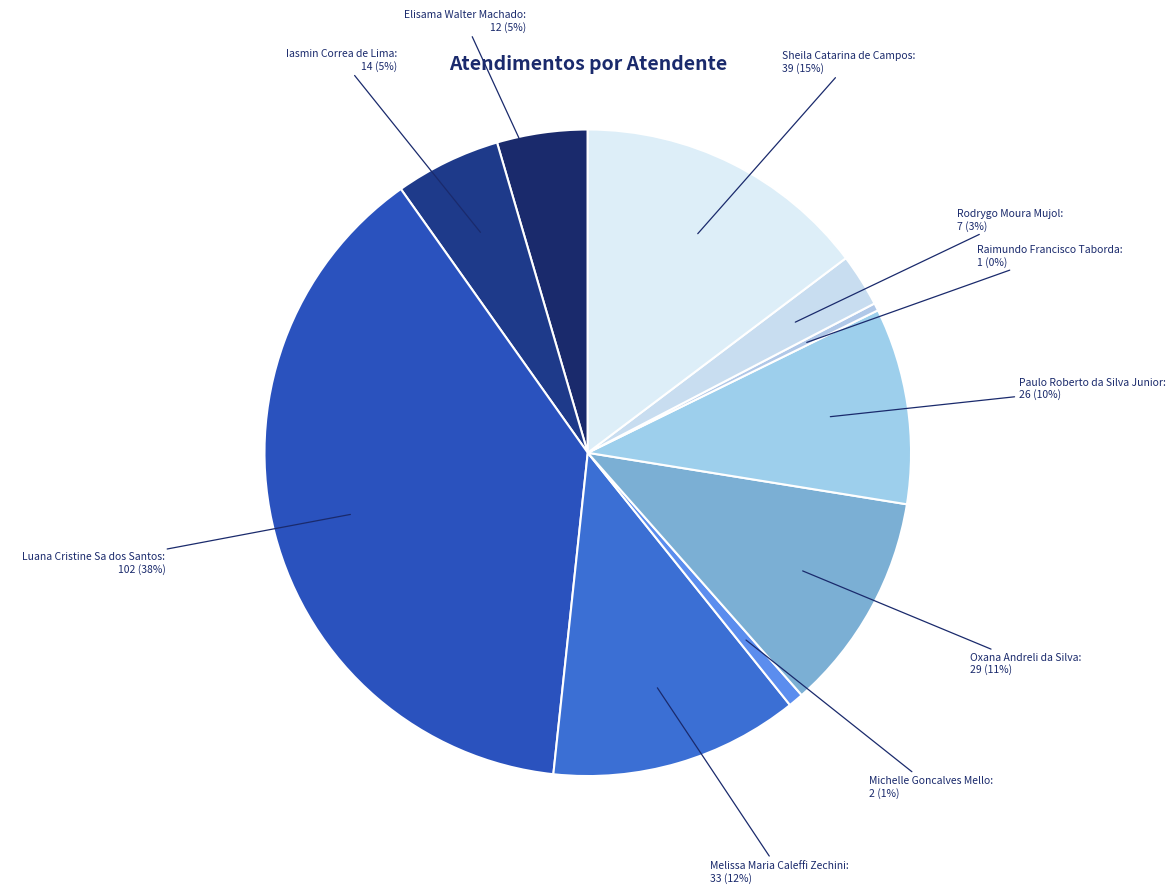

Is it true that Elisama Walter Machado is 5% of the pie?

True